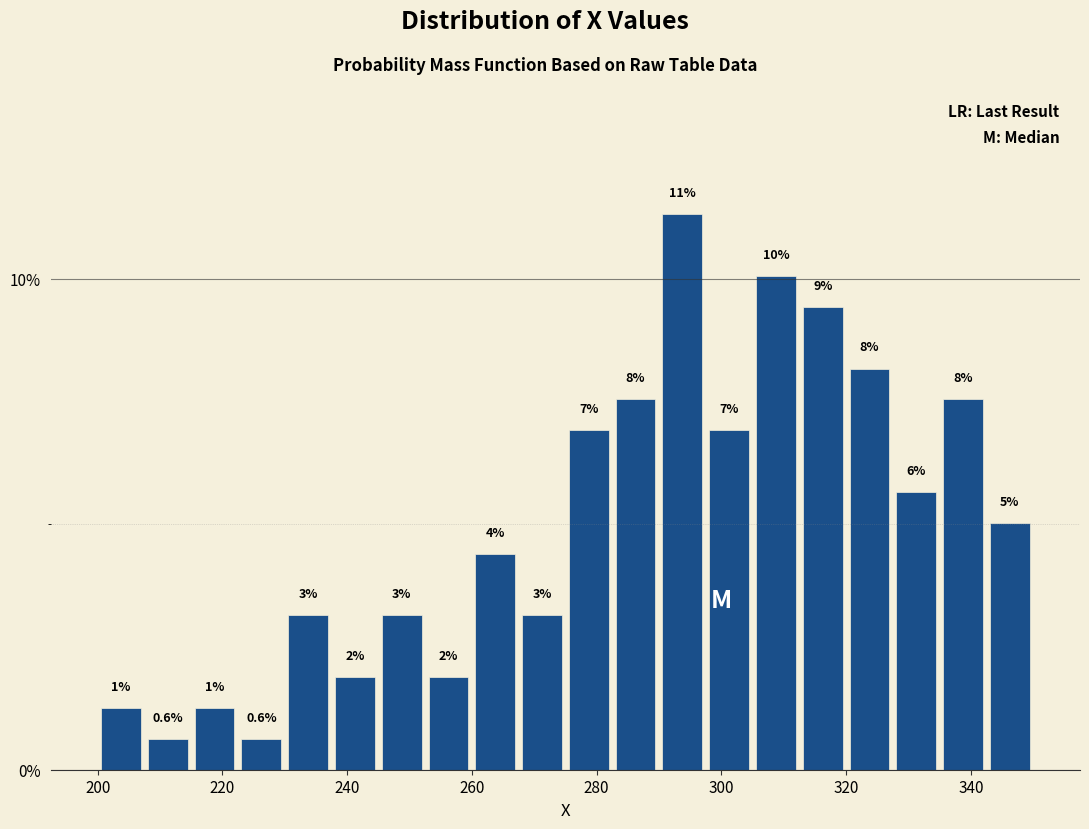

Around what value on the x-axis is the tallest bar? Give the approximate position of its centre, as read against the axis.

294